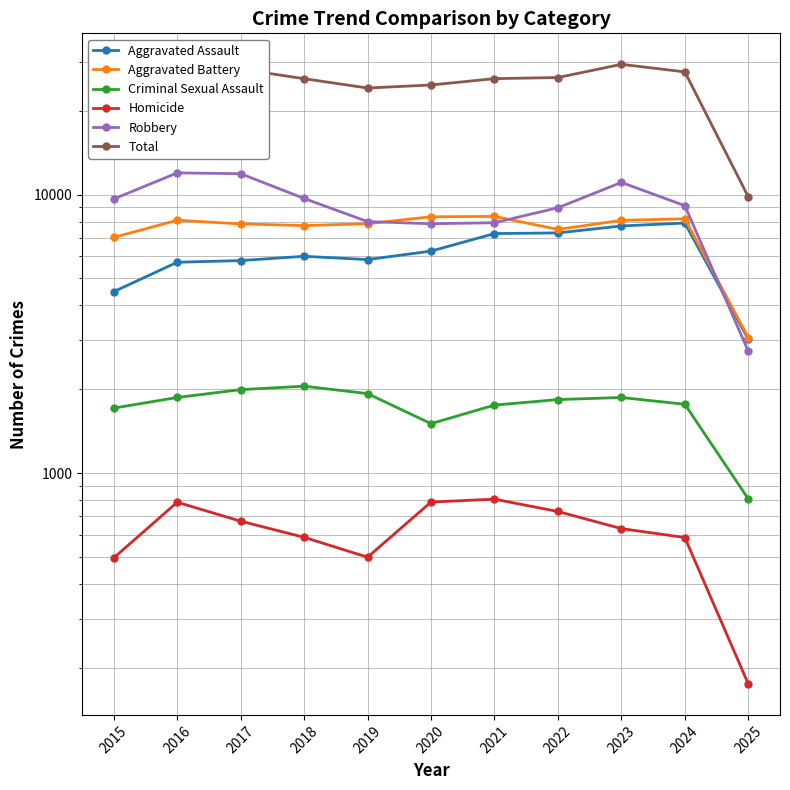

True or false: Aggravated Assault has more than 0 points higher than both neighbors.

True